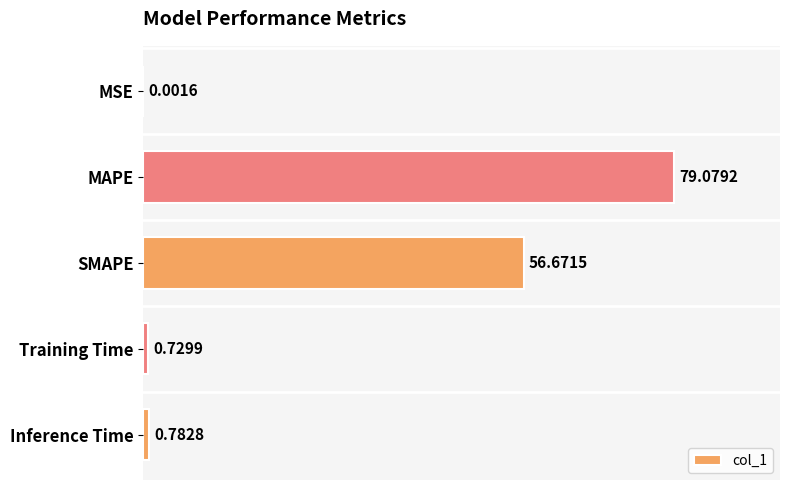

Where is the data nearest to the value 39?

SMAPE